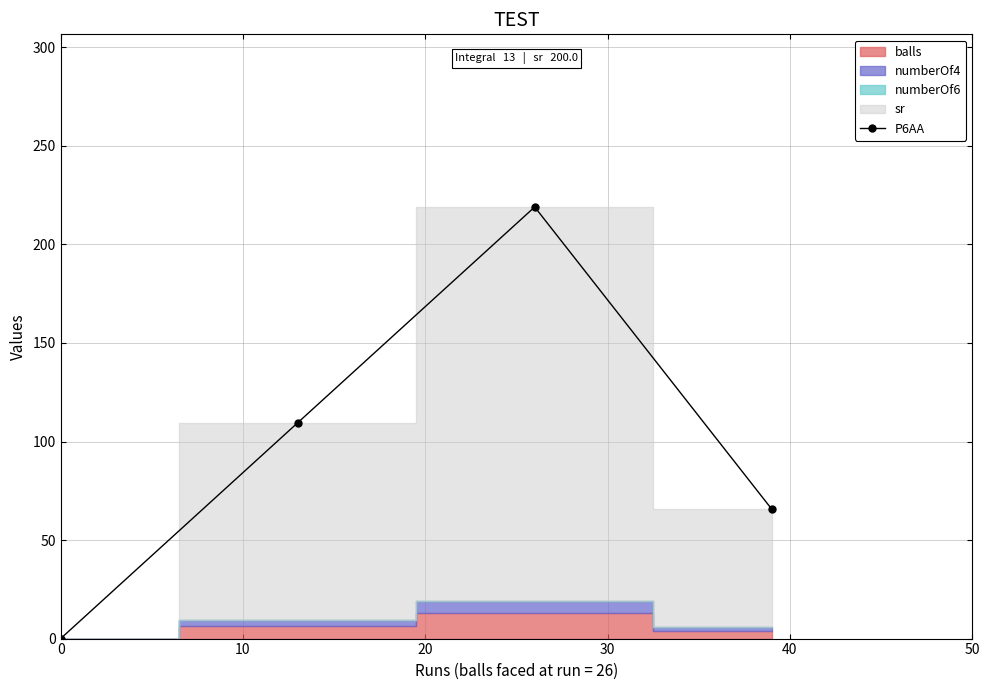

What is the sum of all values?

394.2